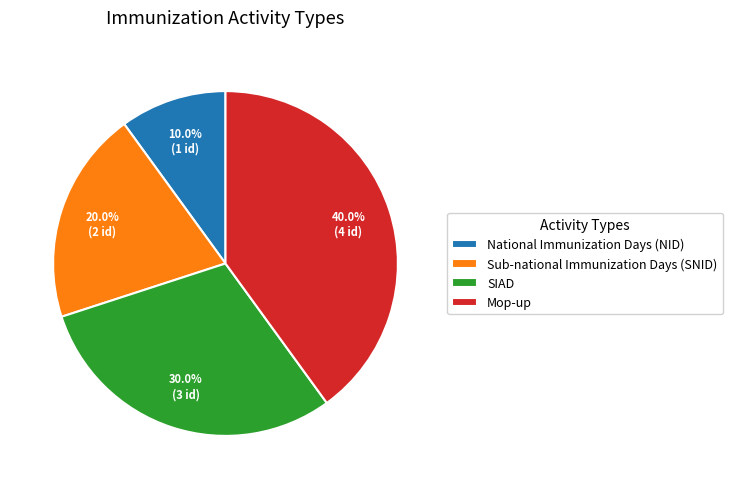

True or false: Mop-up accounts for 27% of the total.

False